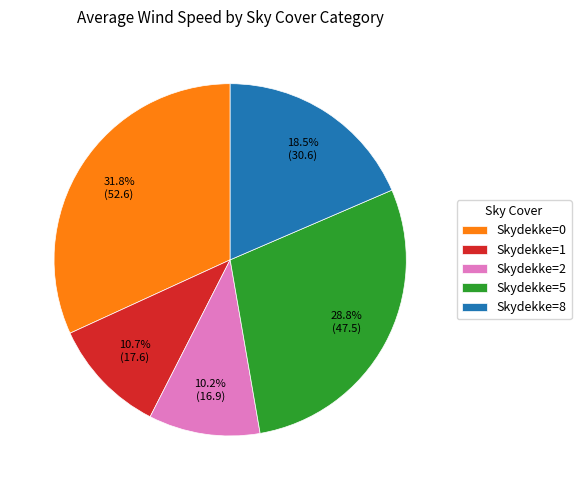

Is Skydekke=5 the majority of the pie?

No